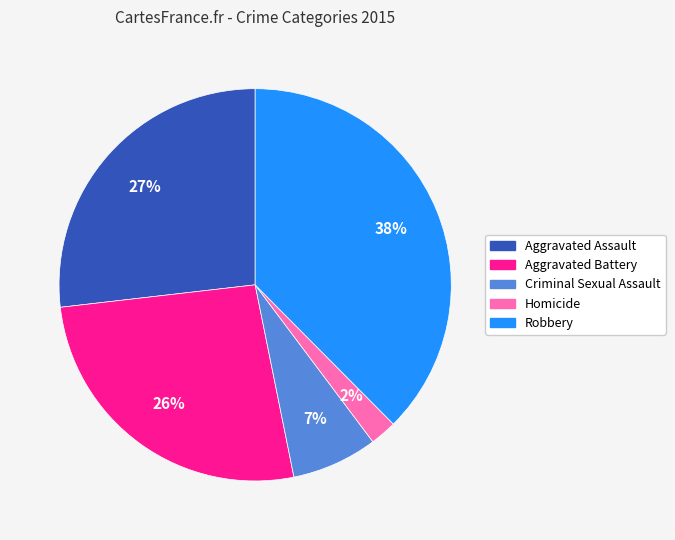

Does any single category account for the majority?

No